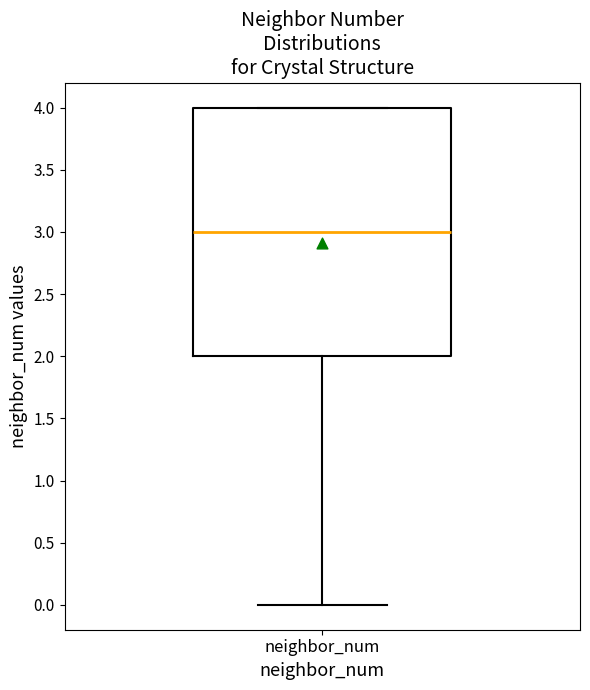

Read this box plot against the y-axis: the position of the median line, the range covered by the box, and the ends of both whiskers. The values are not printed on the chart, so give them approximately, as read against the axis.

median 3, box 2 to 4, whiskers 0 to 4